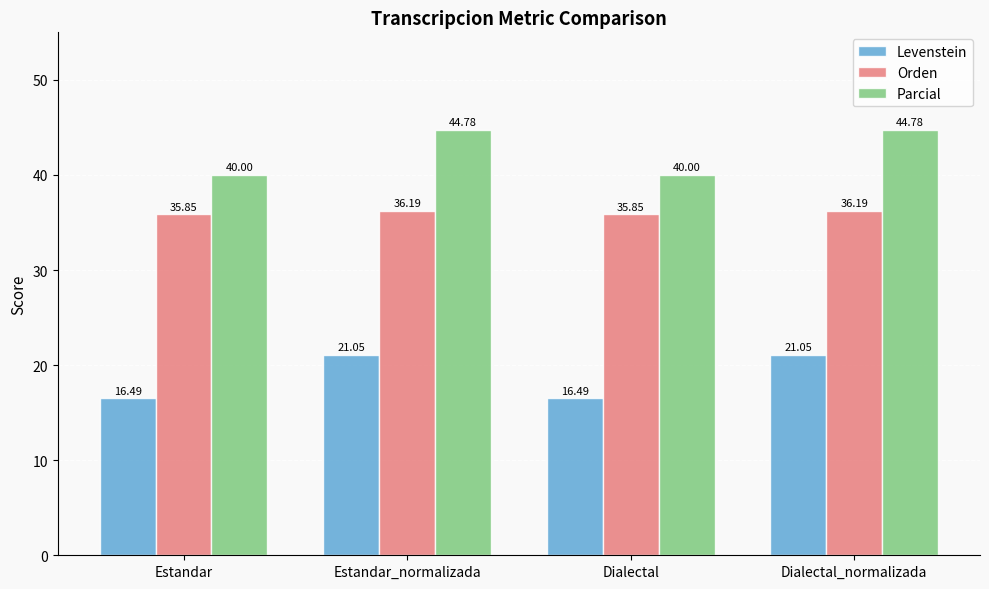

Rank the series at Estandar_normalizada from highest to lowest value.

Parcial, Orden, Levenstein